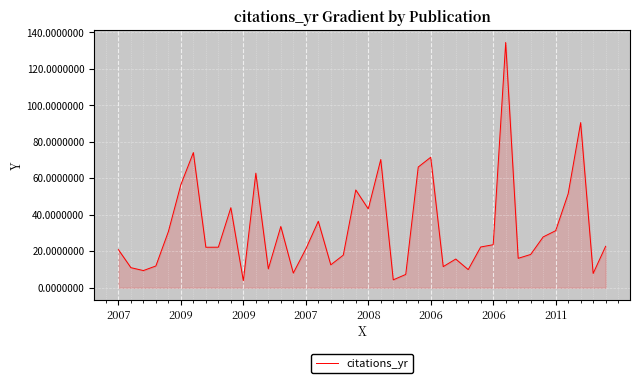

What is the difference between the maximum and minimum values?

130.7